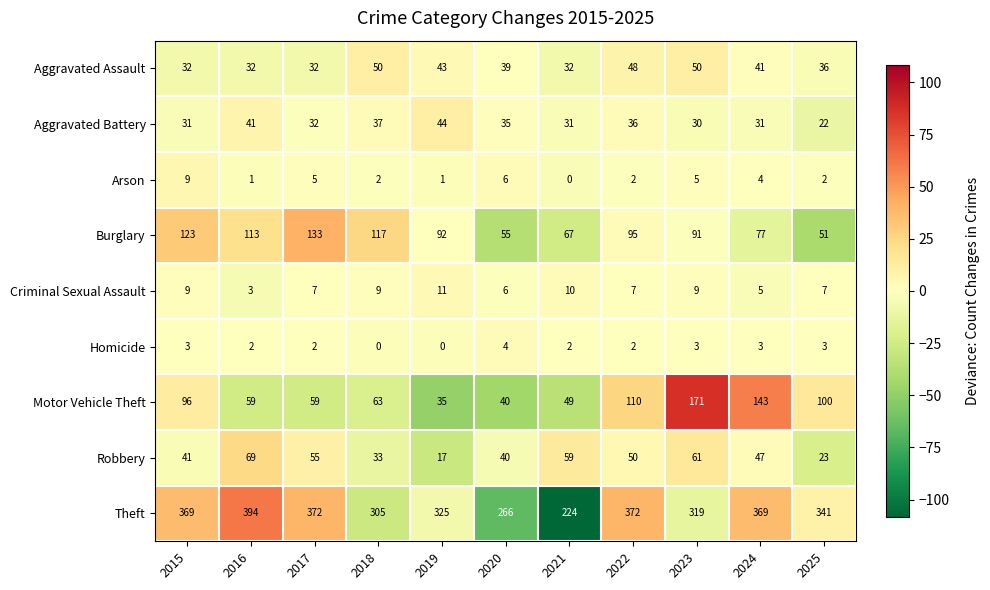

What is the difference between the highest and lowest values at 2016?

393